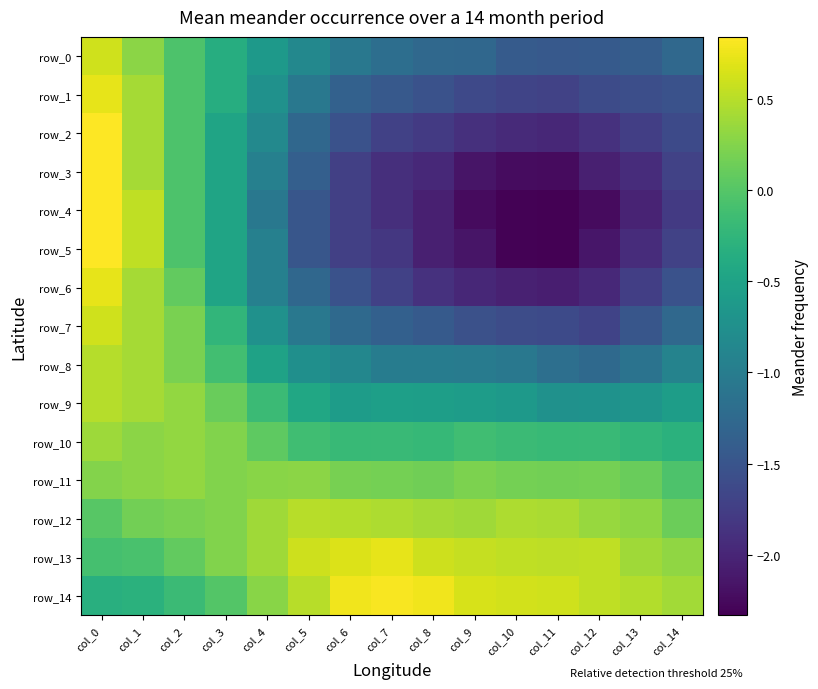

What is the difference between the second highest and minimum values in the row_8 series?

1.7